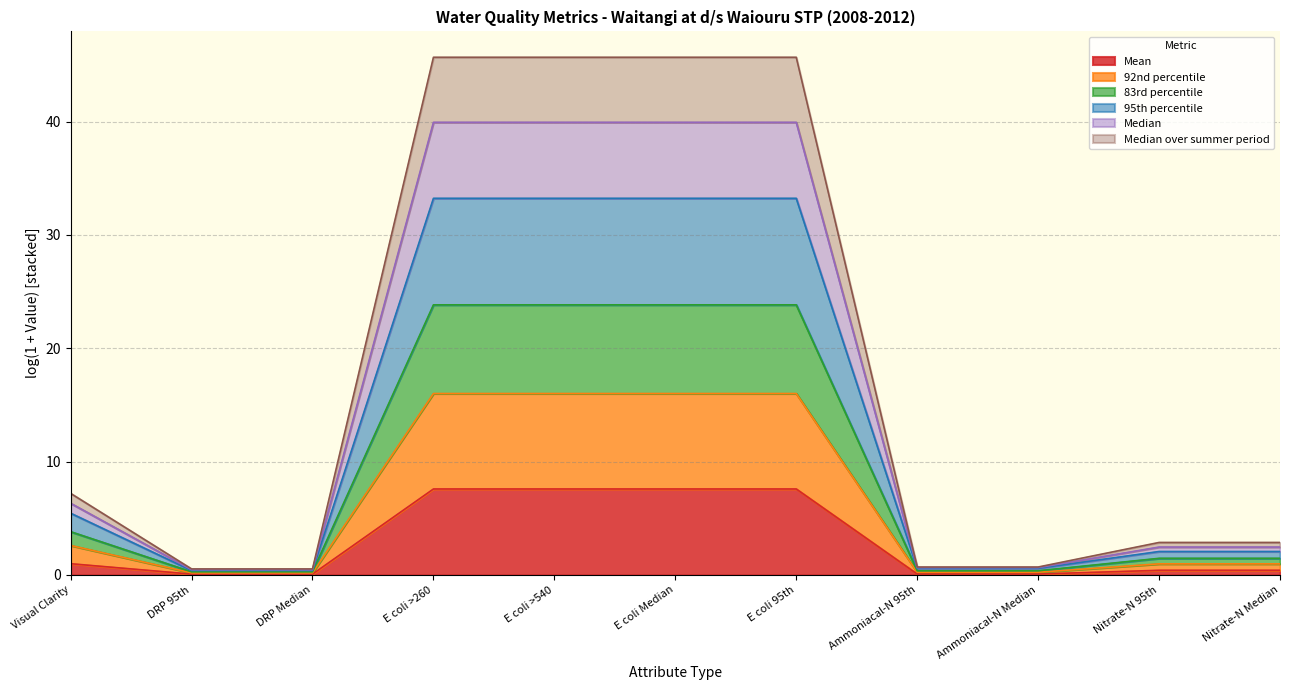

What is the value of the Median point at the 3rd from the left?

0.2